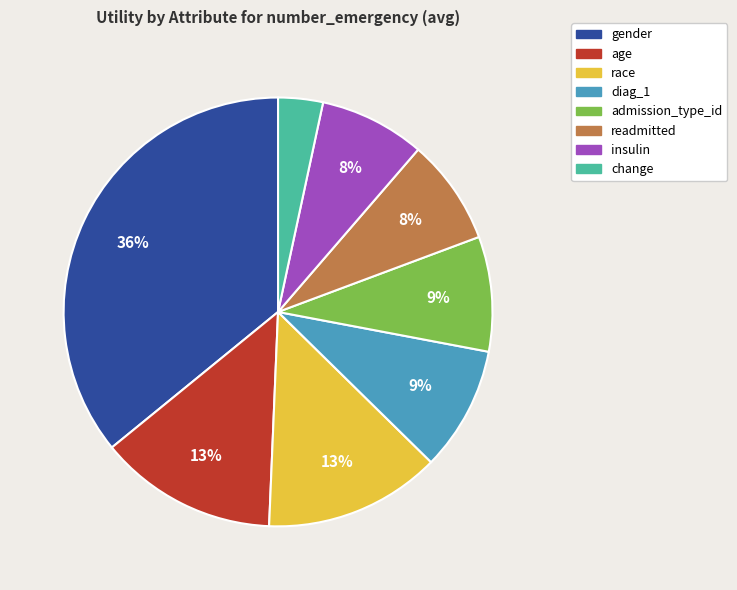

To the nearest percent, what is the difference between the admission_type_id and readmitted slice percentages?

1%